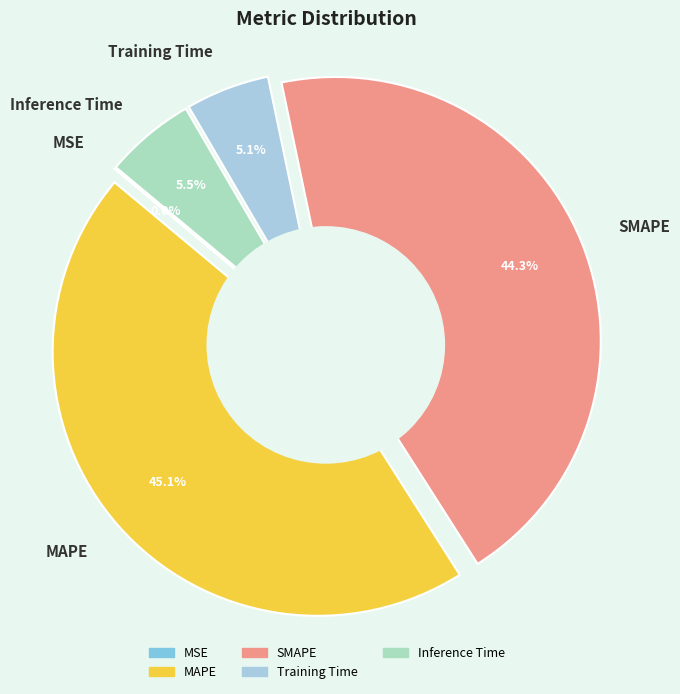

Rank the categories by value from highest to lowest.

MAPE, SMAPE, Inference Time, Training Time, MSE